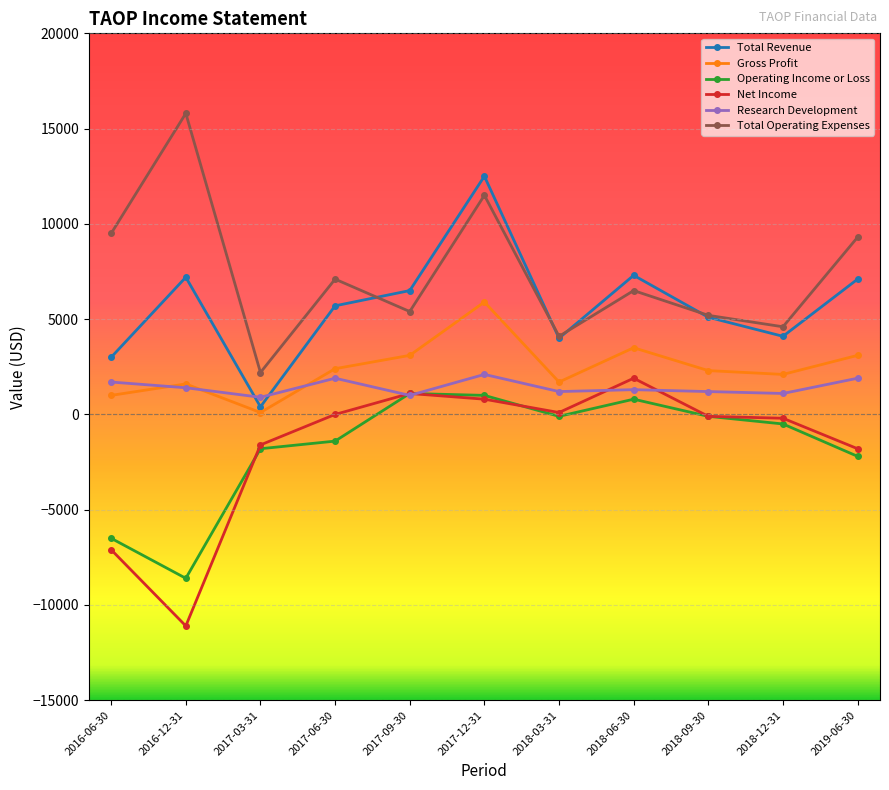

Which series has the widest spread of values?

Total Operating Expenses